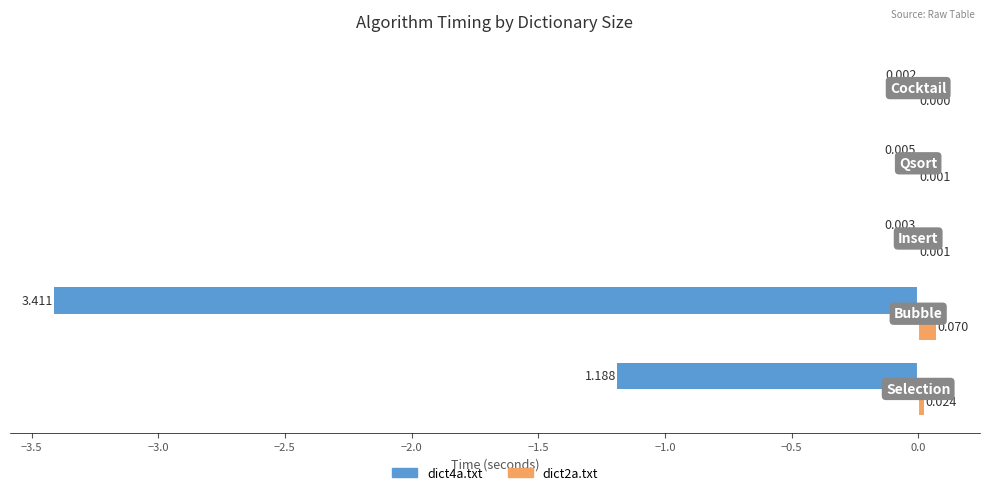

What are all the series names shown in the legend?

dict4a.txt, dict2a.txt